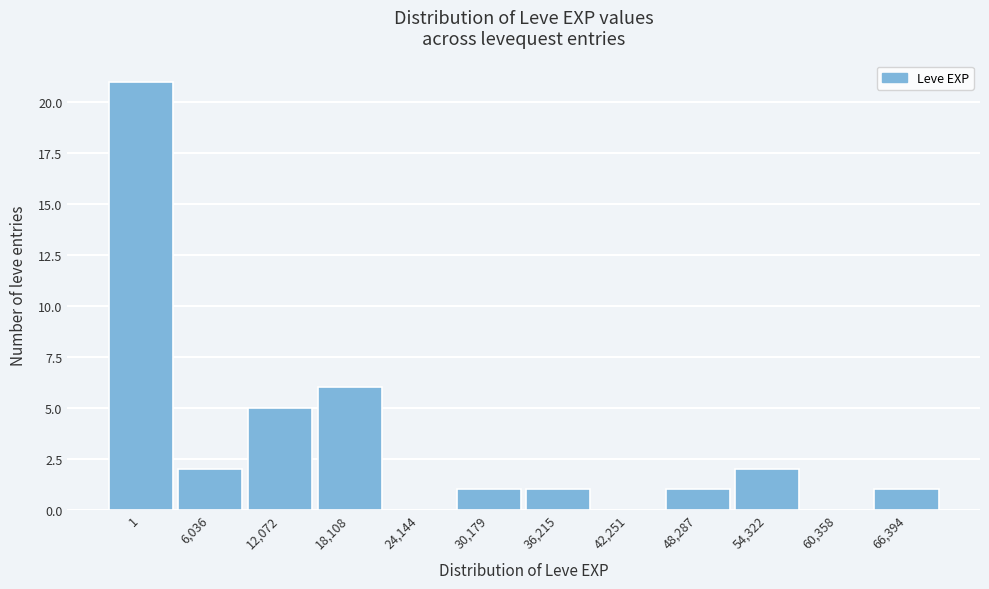

Reading left to right, transcribe all the data shown in this chart.

1=21	6,036=2	12,072=5	18,108=6	24,144=0	30,179=1	36,215=1	42,251=0	48,287=1	54,322=2	60,358=0	66,394=1